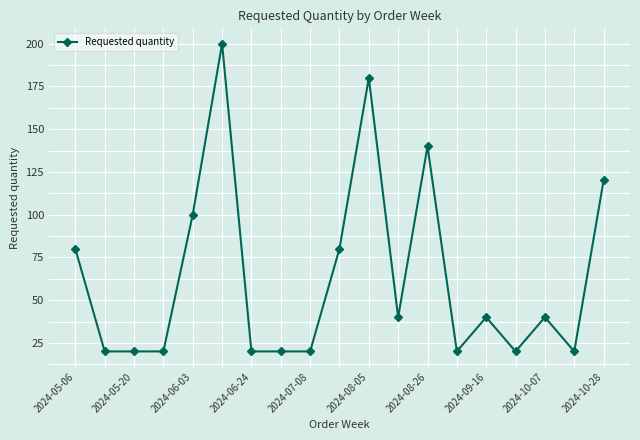

What is the smallest value displayed?

20